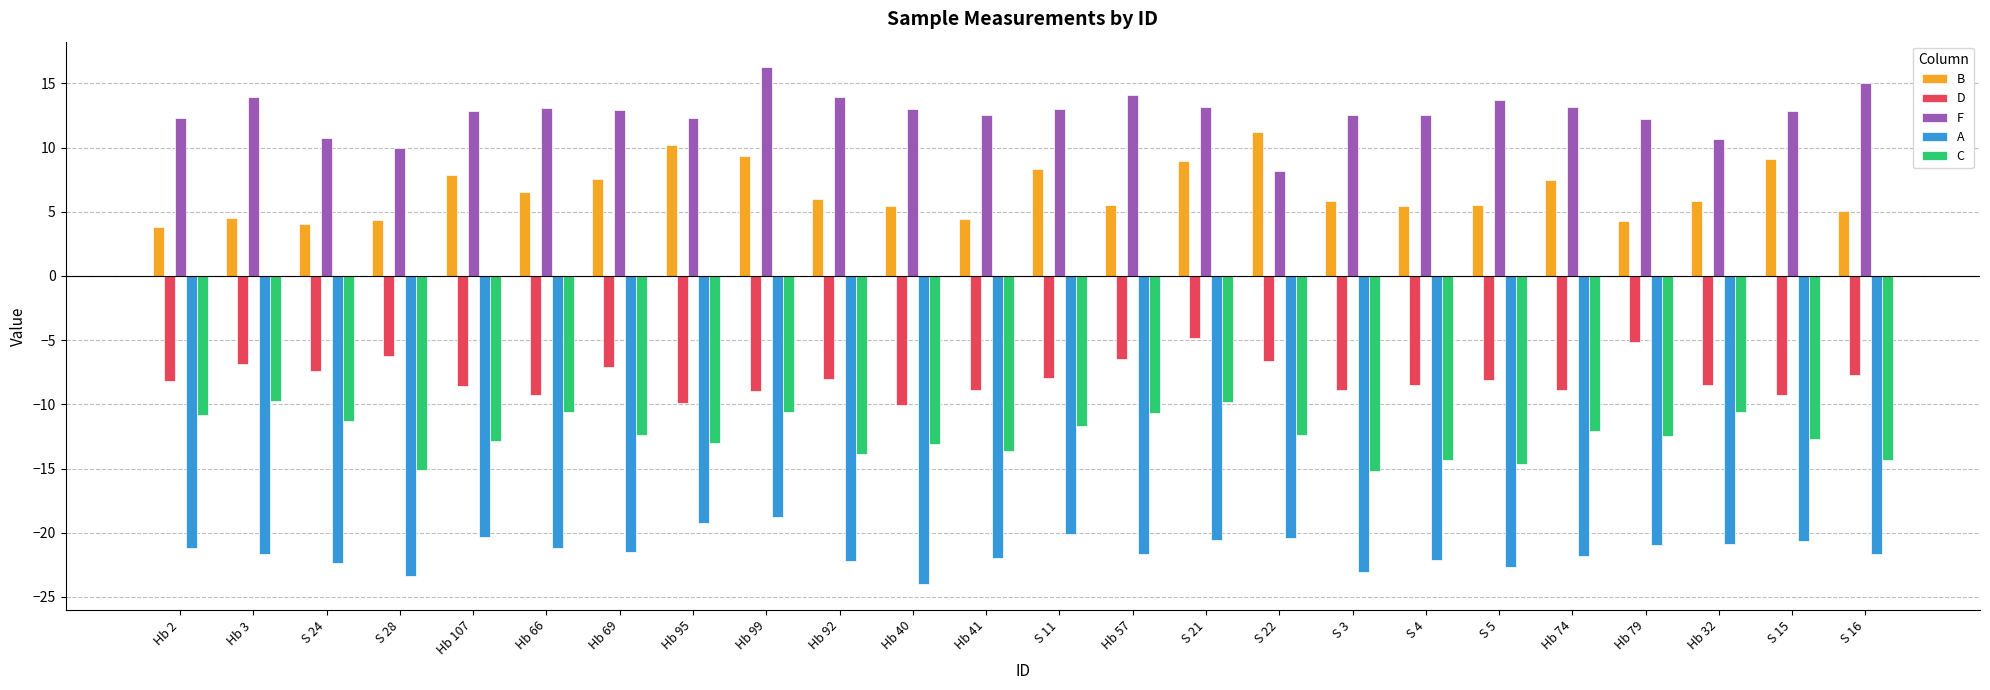

At how many categories does at least one series exceed 0?

24